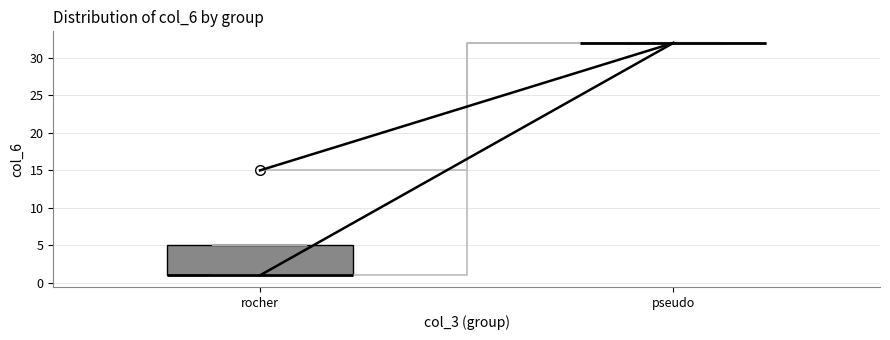

Comparing the boxes themselves (not the whiskers), which one is the tallest?

rocher